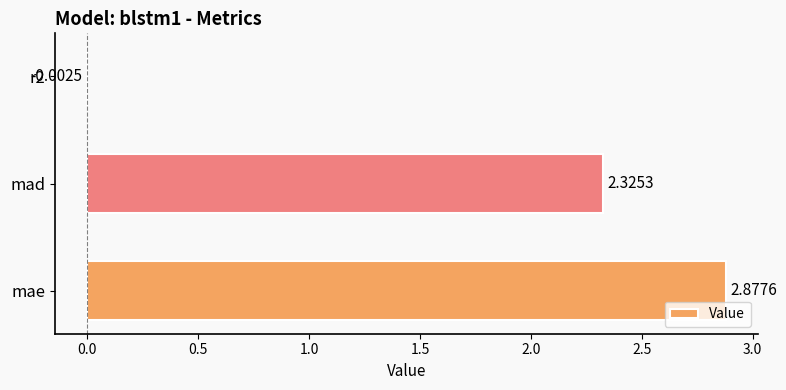

Where is the data nearest to the value 1?

r2